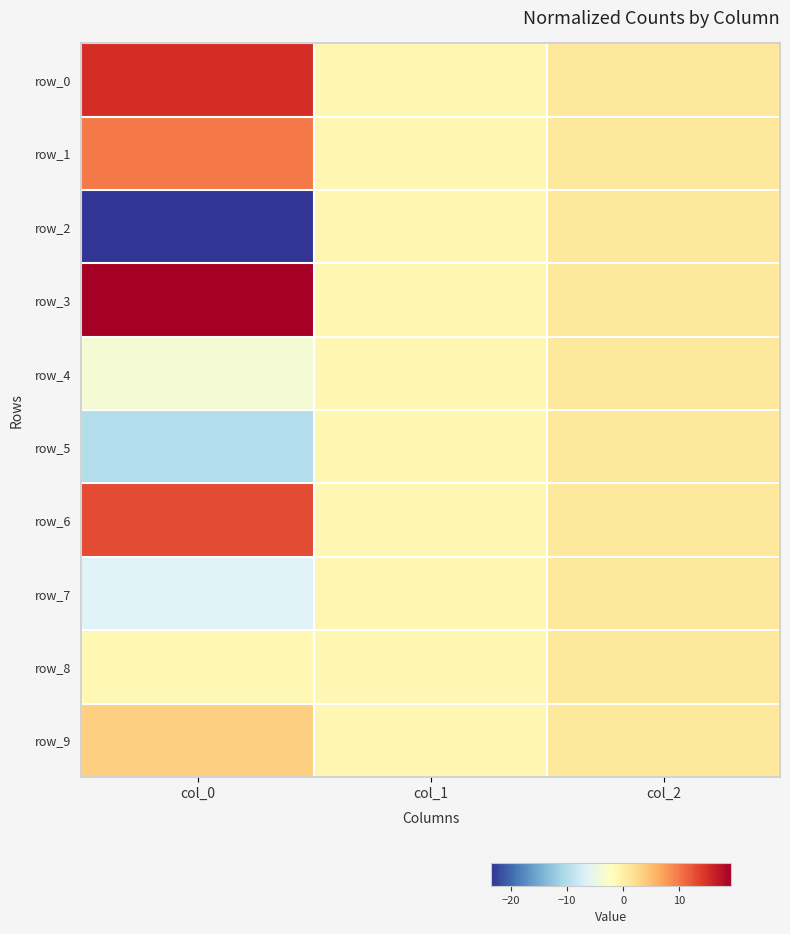

Is it true that row_8 equals -1.0 at col_1?

True